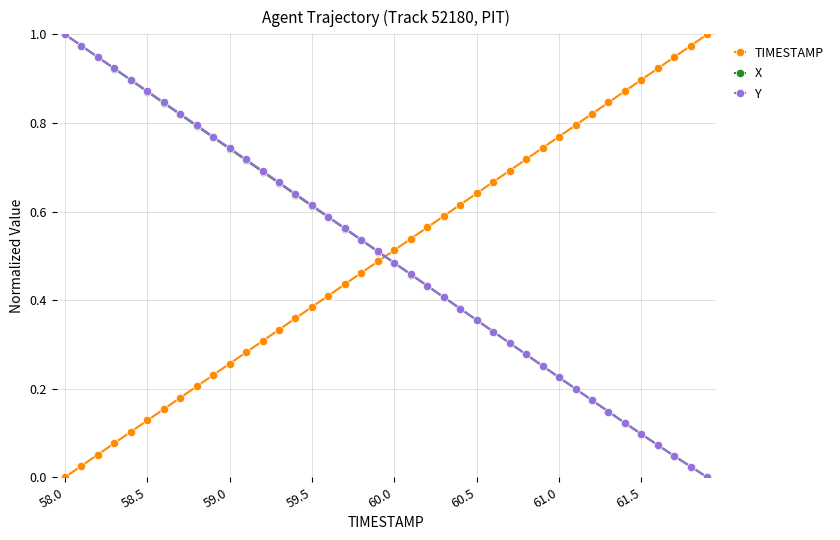

Does the chart display data point markers on the line(s)?

Yes